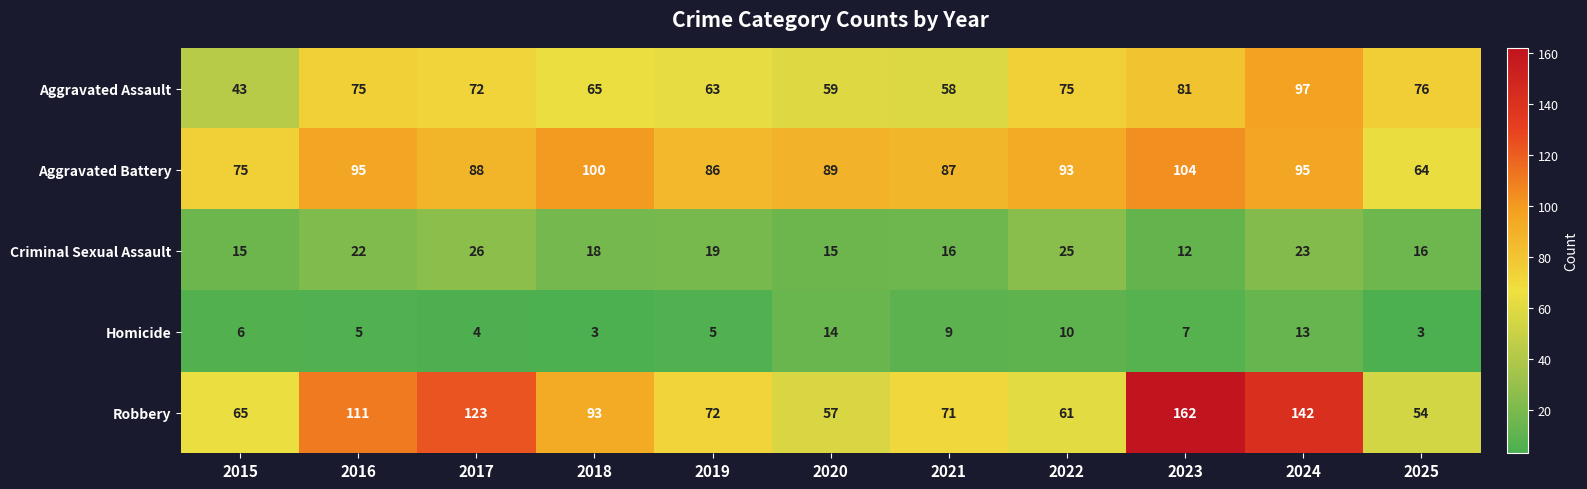

What is the sum of all Aggravated Assault values?

764